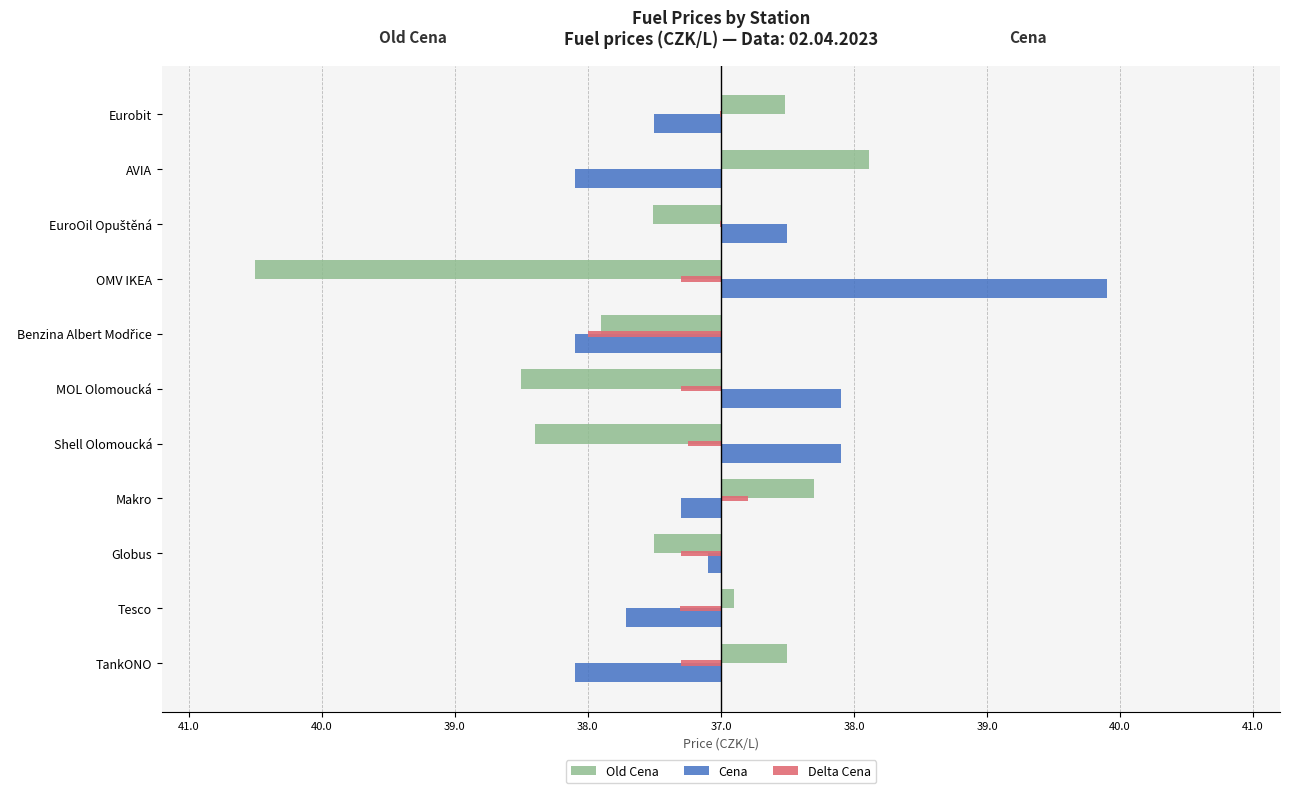

What are all the series names shown in the legend?

Old Cena, Cena, Delta Cena